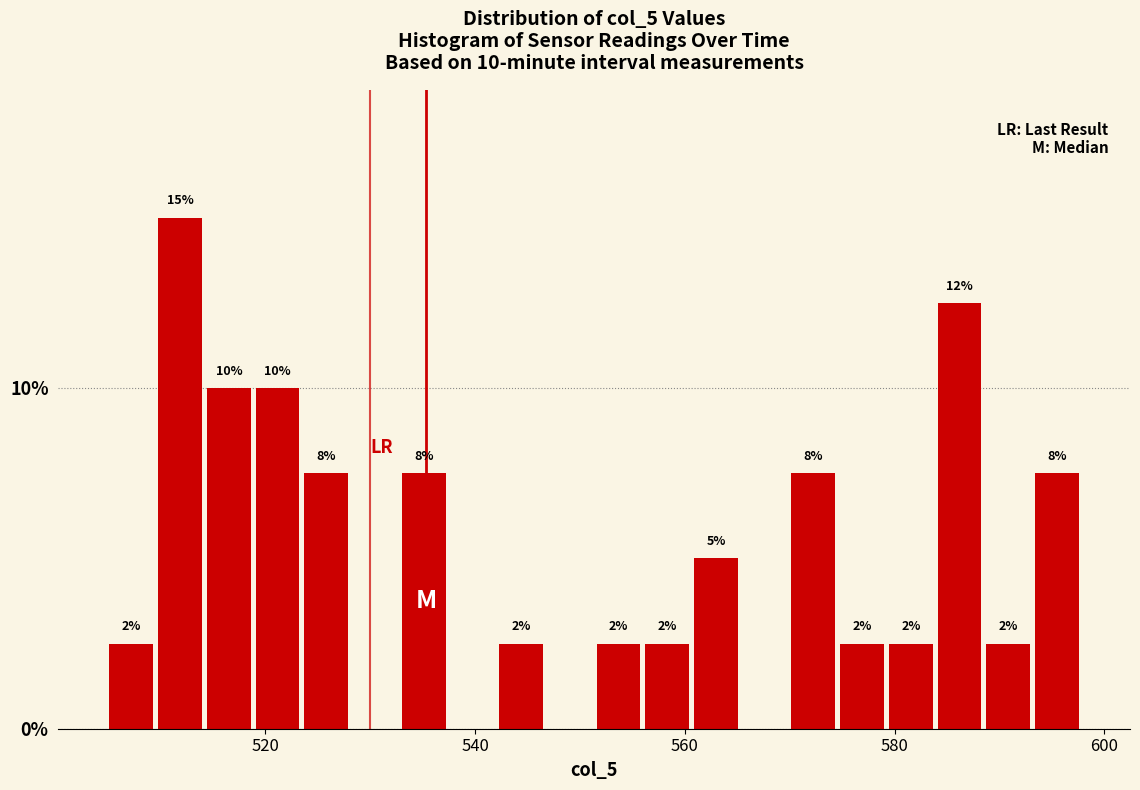

Around what value on the x-axis is the tallest bar? Give the approximate position of its centre, as read against the axis.

512